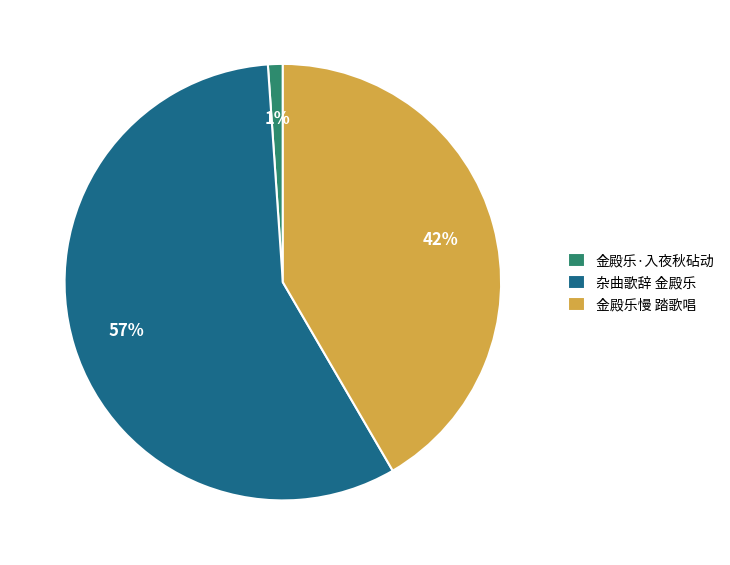

Count the number of slices in the pie.

3